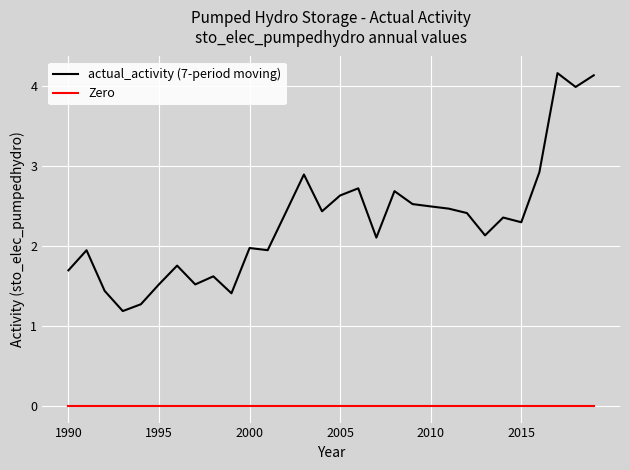

True or false: Zero and actual_activity (7-period moving) cross at least once.

False